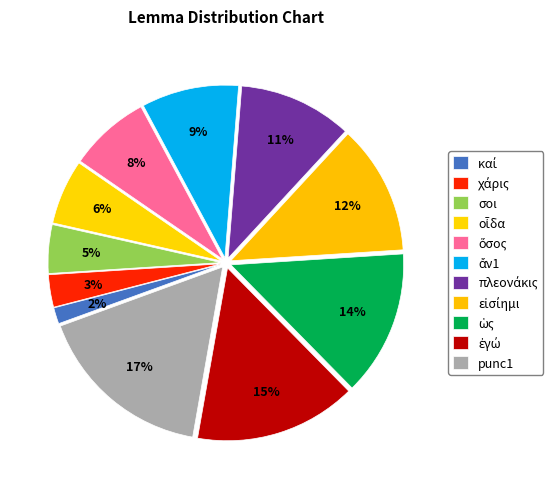

To the nearest percent, what is the average slice percentage?

9%